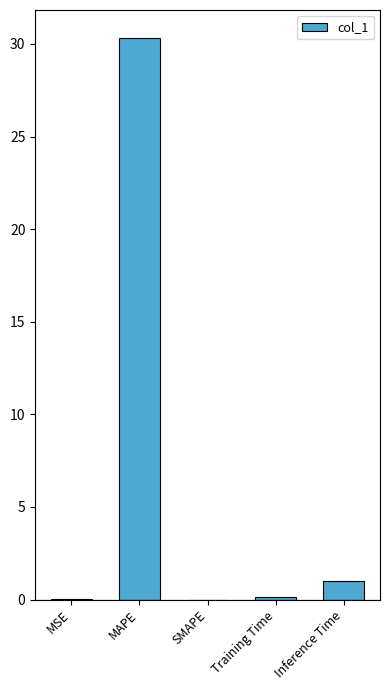

What is the greatest value displayed?

30.3